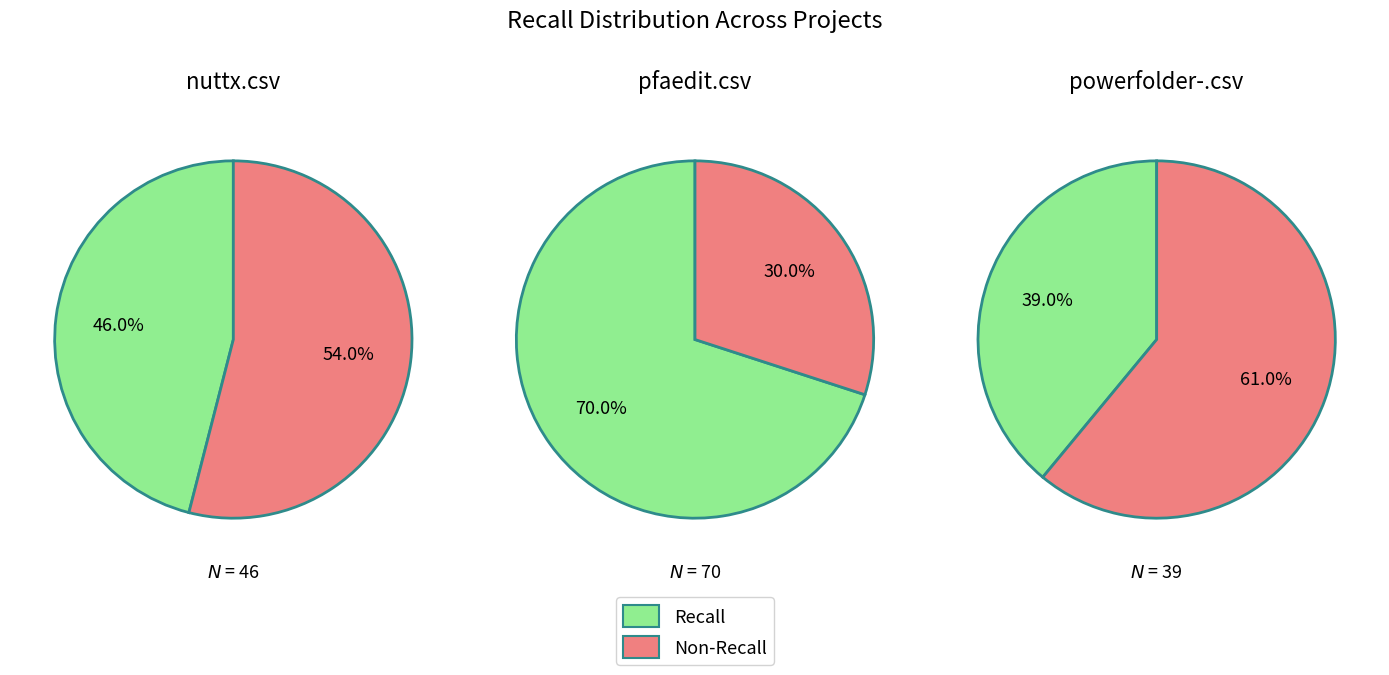

Which slice is the smallest?

pfaedit.csv